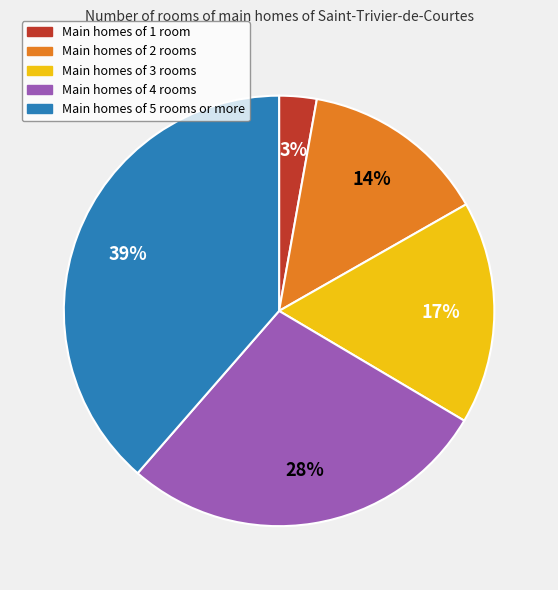

To the nearest percent, what is the average slice percentage?

20%